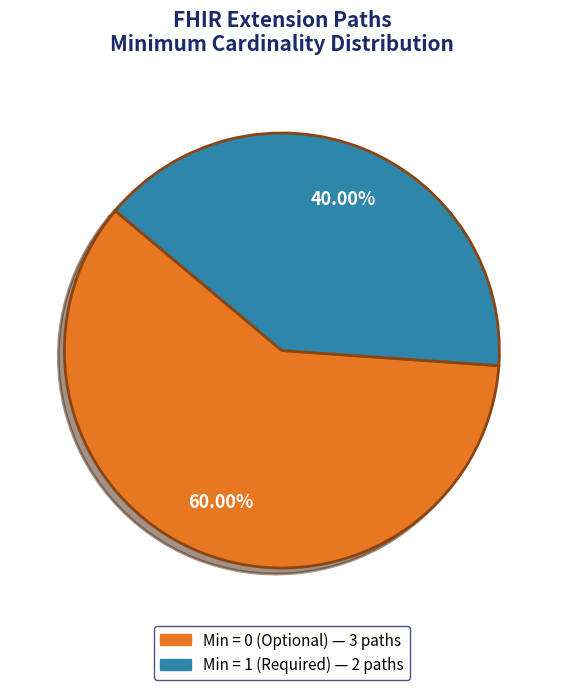

Is there a majority slice in this chart?

Yes